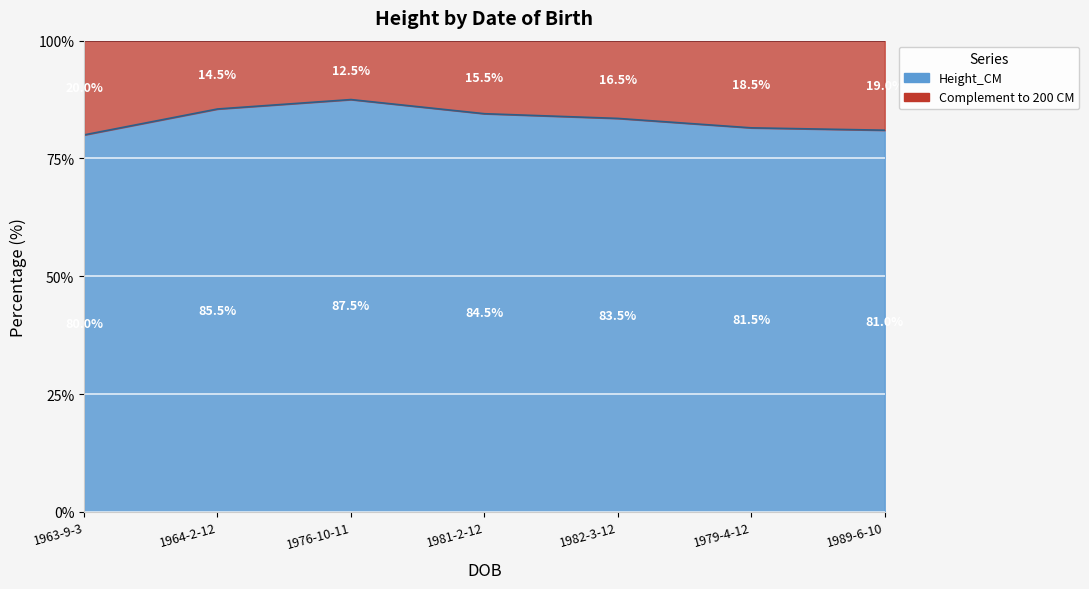

Reading left to right, list all the values displayed in this chart.

80.0	85.5	87.5	84.5	83.5	81.5	81.0